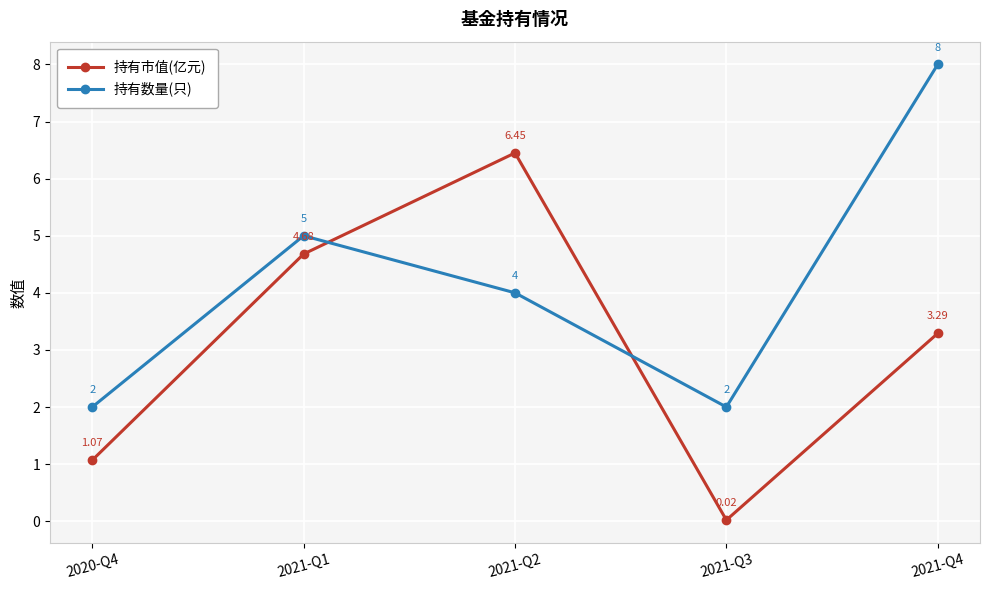

What is the difference between the 持有数量(只) values at 2021-Q1 and 2021-Q3?

3.0